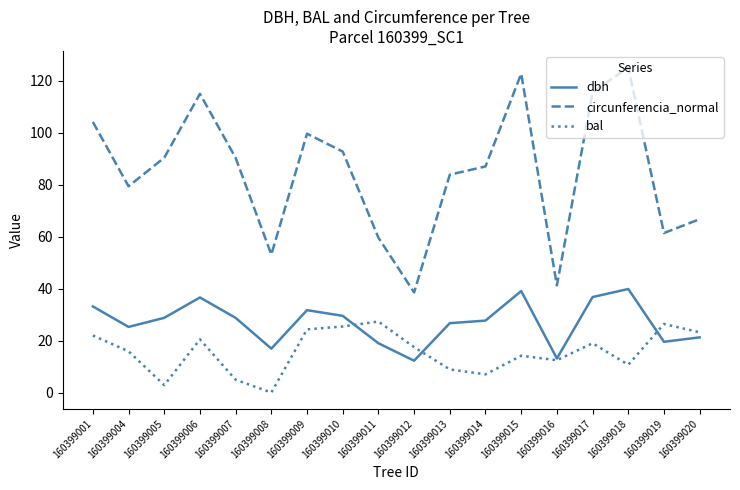

Which series has the widest spread of values?

circunferencia_normal